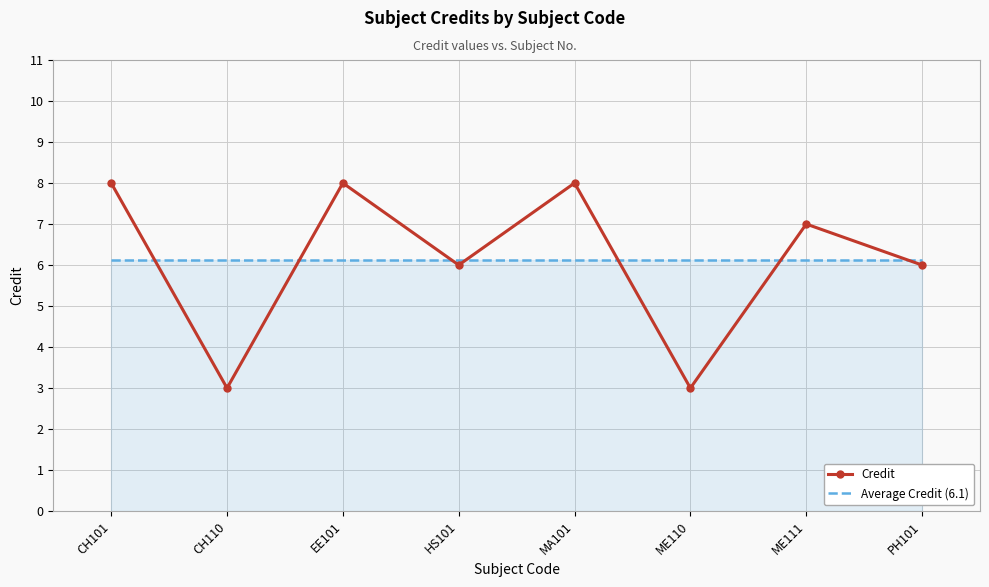

What is the spread (max minus min) of values at CH110?

3.1